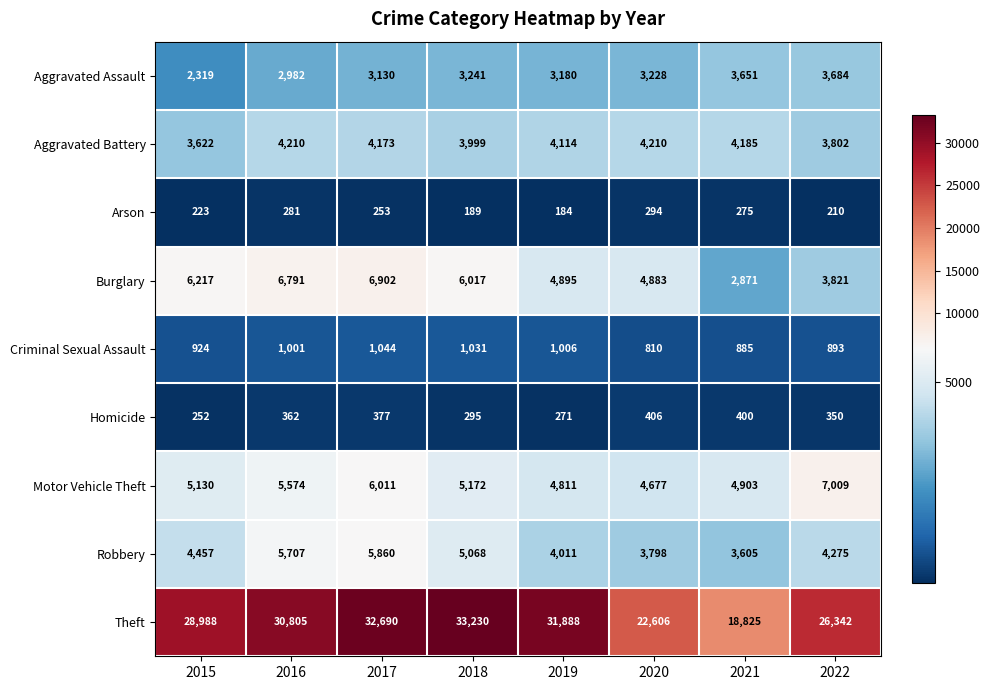

What is the difference between the maximum and minimum values in the Homicide series?

154